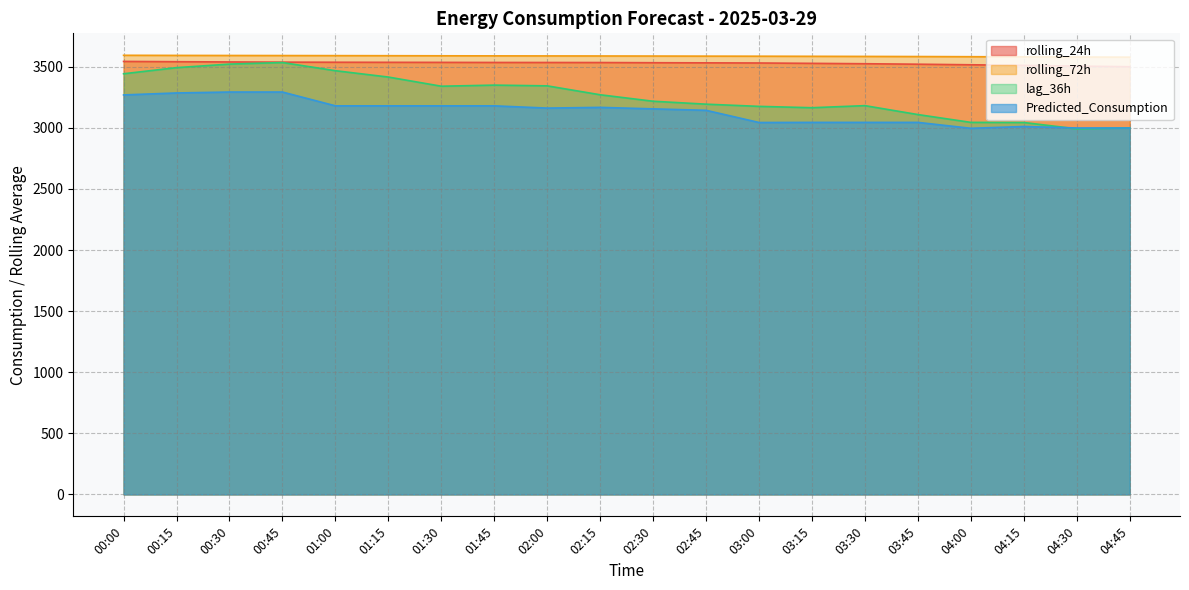

Reading right to left, transcribe all the data shown in this chart.

rolling_24h: 04:45=3500.7	04:30=3505.9	04:15=3511.6	04:00=3516.5	03:45=3521.1	03:30=3525.1	03:15=3528.2	03:00=3531.1	02:45=3532.3	02:30=3533.4	02:15=3534.9	02:00=3535.3	01:45=3535.5	01:30=3536.2	01:15=3536.6	01:00=3537.2	00:45=3538.0	00:30=3539.6	00:15=3541.6	00:00=3543.9
rolling_72h: 04:45=3578.9	04:30=3580.0	04:15=3581.2	04:00=3582.6	03:45=3583.9	03:30=3584.9	03:15=3585.8	03:00=3586.6	02:45=3587.2	02:30=3587.9	02:15=3588.5	02:00=3589.0	01:45=3589.5	01:30=3590.0	01:15=3590.8	01:00=3591.4	00:45=3592.0	00:30=3592.6	00:15=3593.2	00:00=3594.2
lag_36h: 04:45=3000.0	04:30=2992.0	04:15=3044.0	04:00=3045.0	03:45=3109.0	03:30=3182.0	03:15=3165.0	03:00=3176.0	02:45=3194.0	02:30=3218.0	02:15=3271.0	02:00=3344.0	01:45=3350.0	01:30=3341.0	01:15=3416.0	01:00=3468.0	00:45=3535.0	00:30=3522.0	00:15=3493.0	00:00=3443.0
Predicted_Consumption: 04:45=2999.2	04:30=2999.2	04:15=3011.2	04:00=2996.5	03:45=3045.0	03:30=3045.0	03:15=3045.0	03:00=3044.1	02:45=3143.8	02:30=3155.7	02:15=3167.8	02:00=3162.0	01:45=3180.4	01:30=3180.4	01:15=3180.4	01:00=3180.4	00:45=3293.4	00:30=3293.4	00:15=3285.9	00:00=3269.7